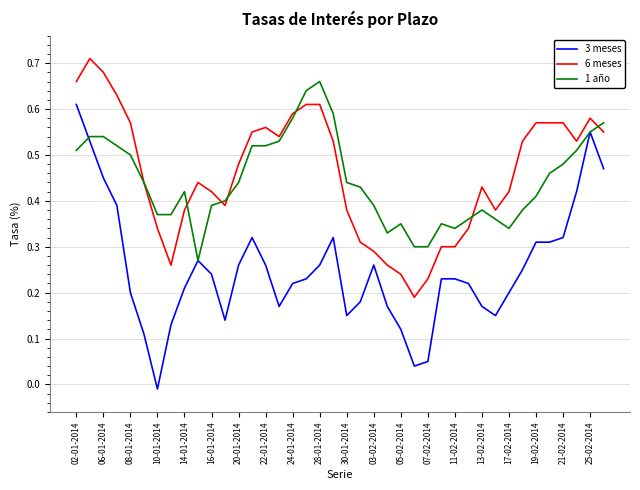

Which series has the largest range (max minus min)?

3 meses